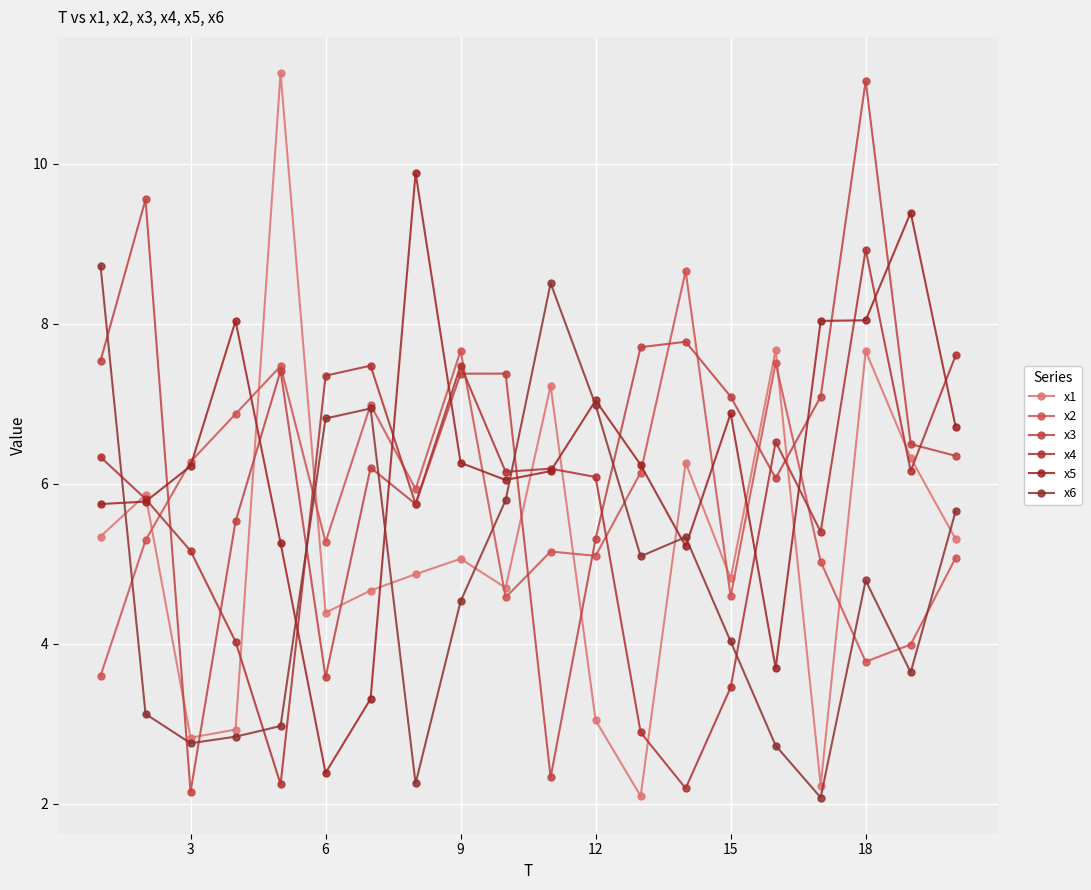

What is the smallest value displayed?

2.1